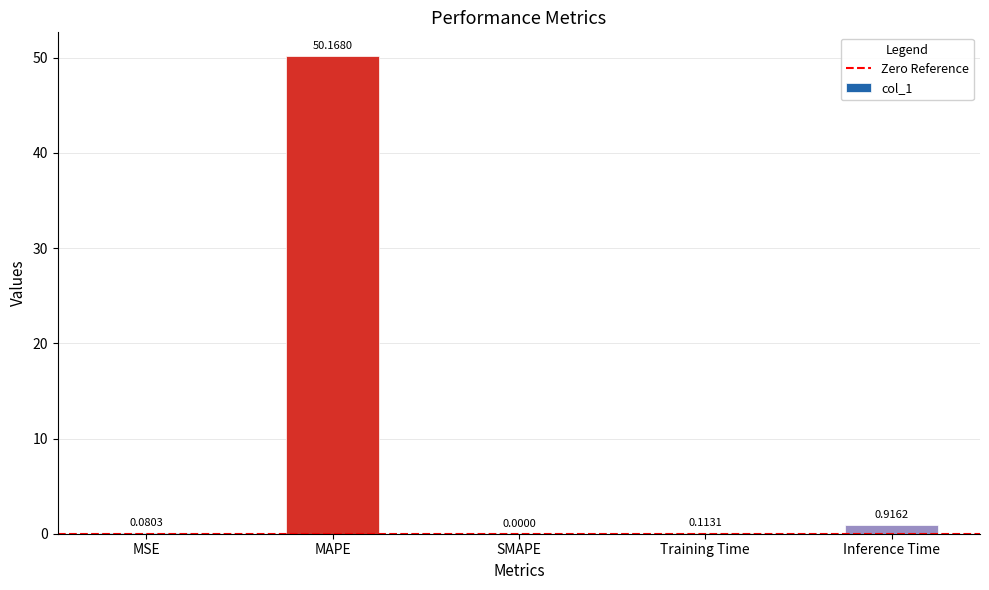

True or false: the data shows 50.2 at MAPE.

True